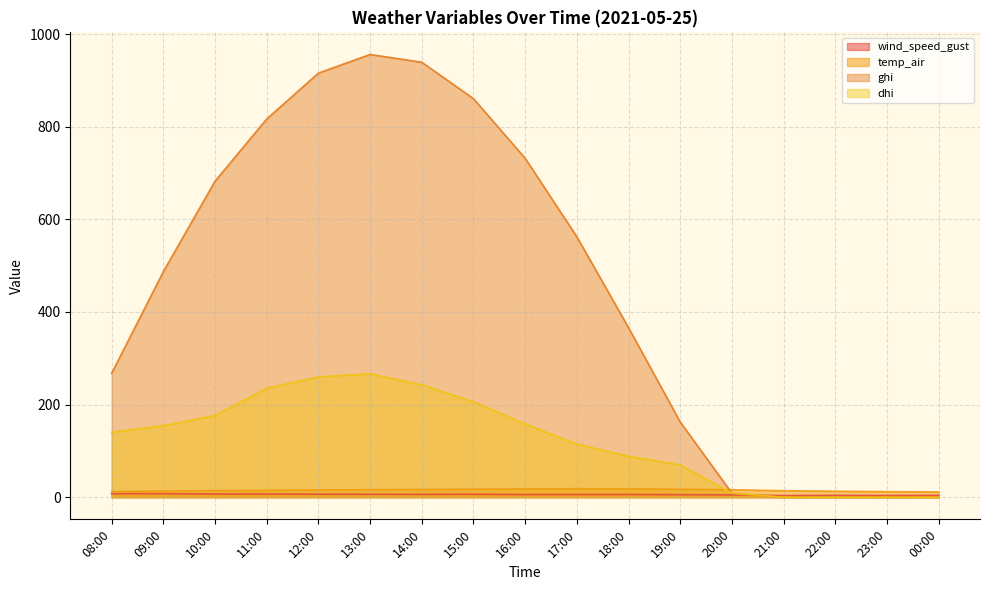

What is the total value across all series at 22:00?

17.0